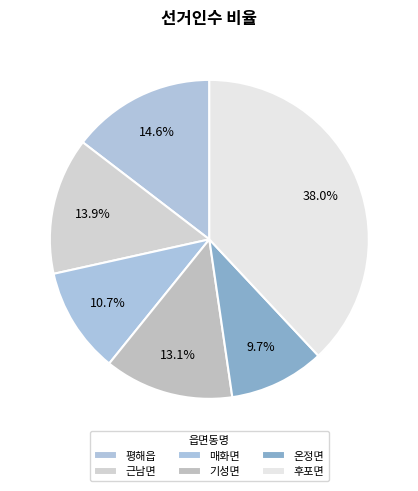

Combined, do 평해읍 and 매화면 account for over 50%?

No